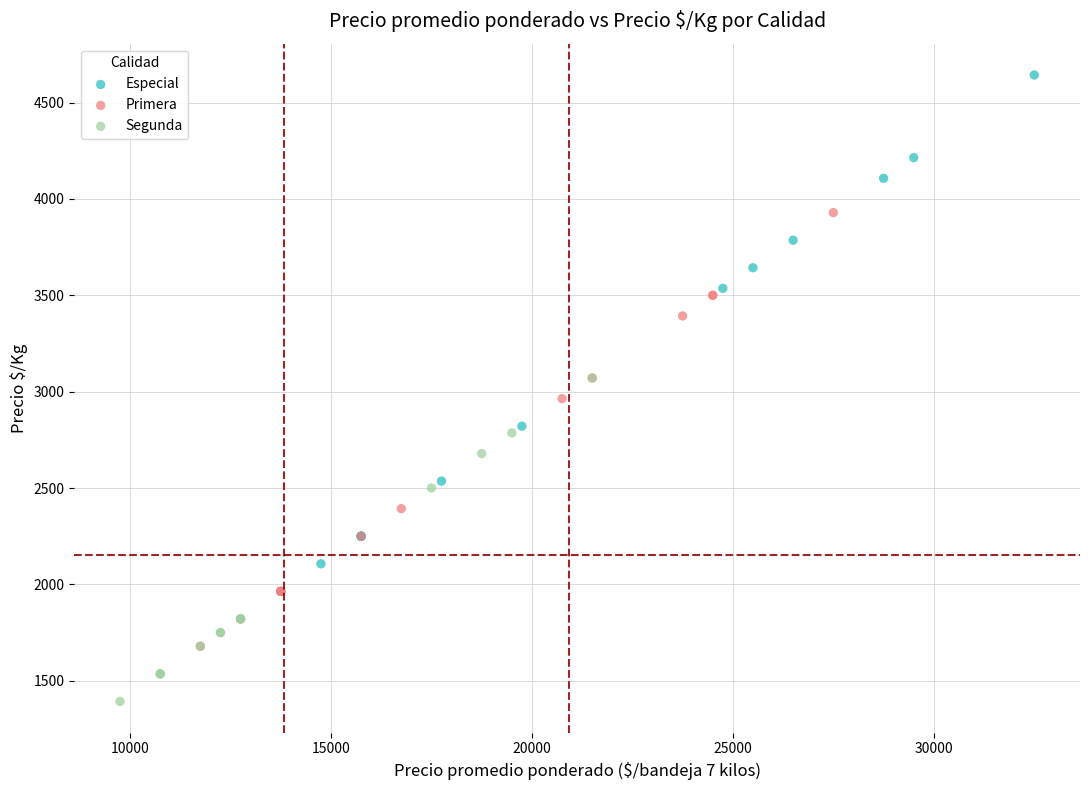

Which series reaches the maximum Y coordinate?

Especial